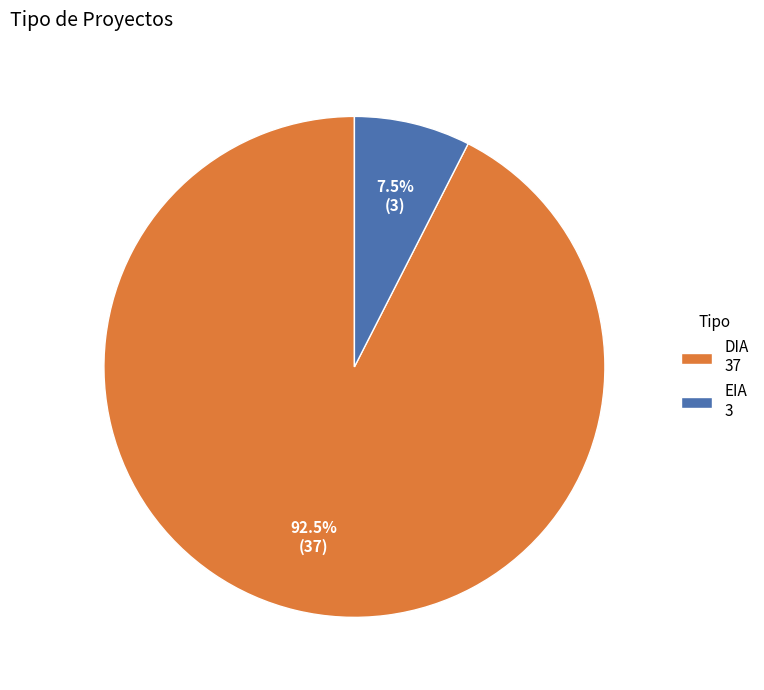

To the nearest percent, what is the difference between the EIA and DIA slice percentages?

85%